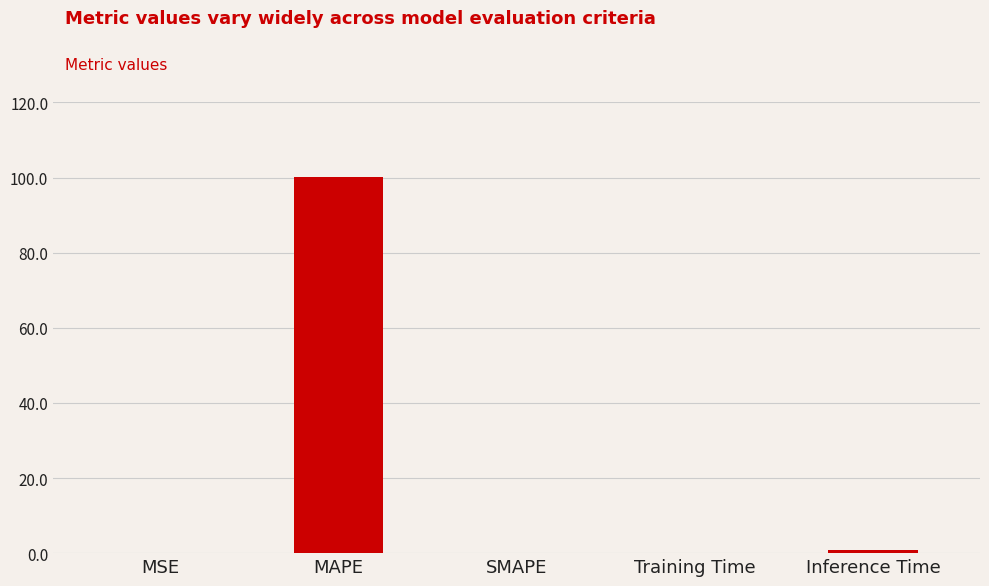

What is the sum of all values?

101.3